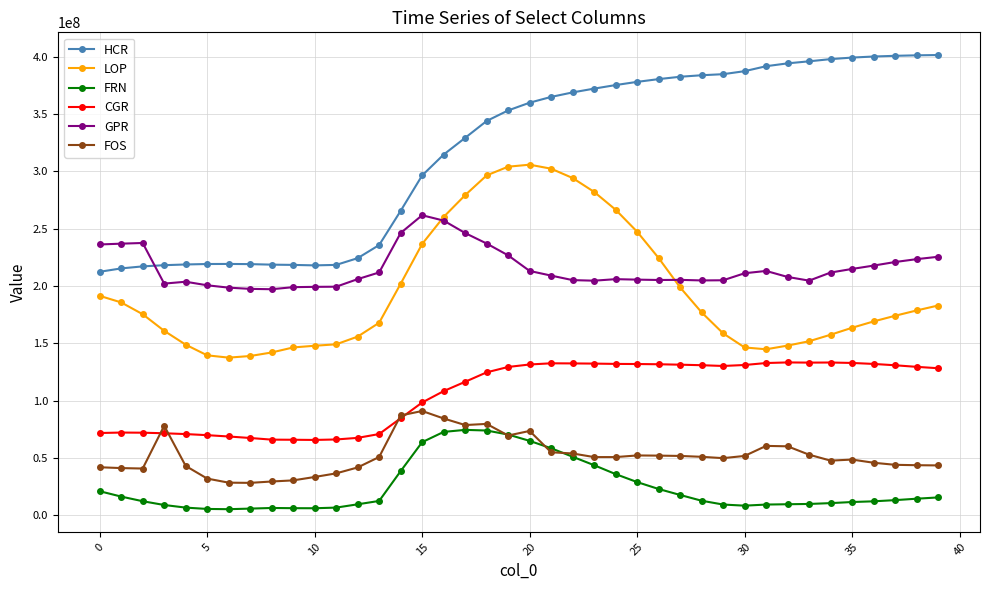

Which series has the largest range (max minus min)?

HCR